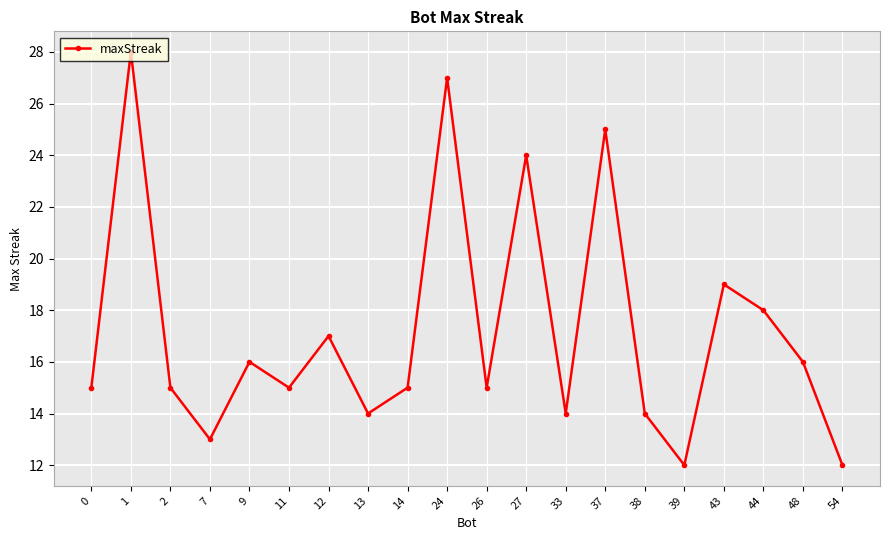

What is the change in value from 9 to 26?

-1